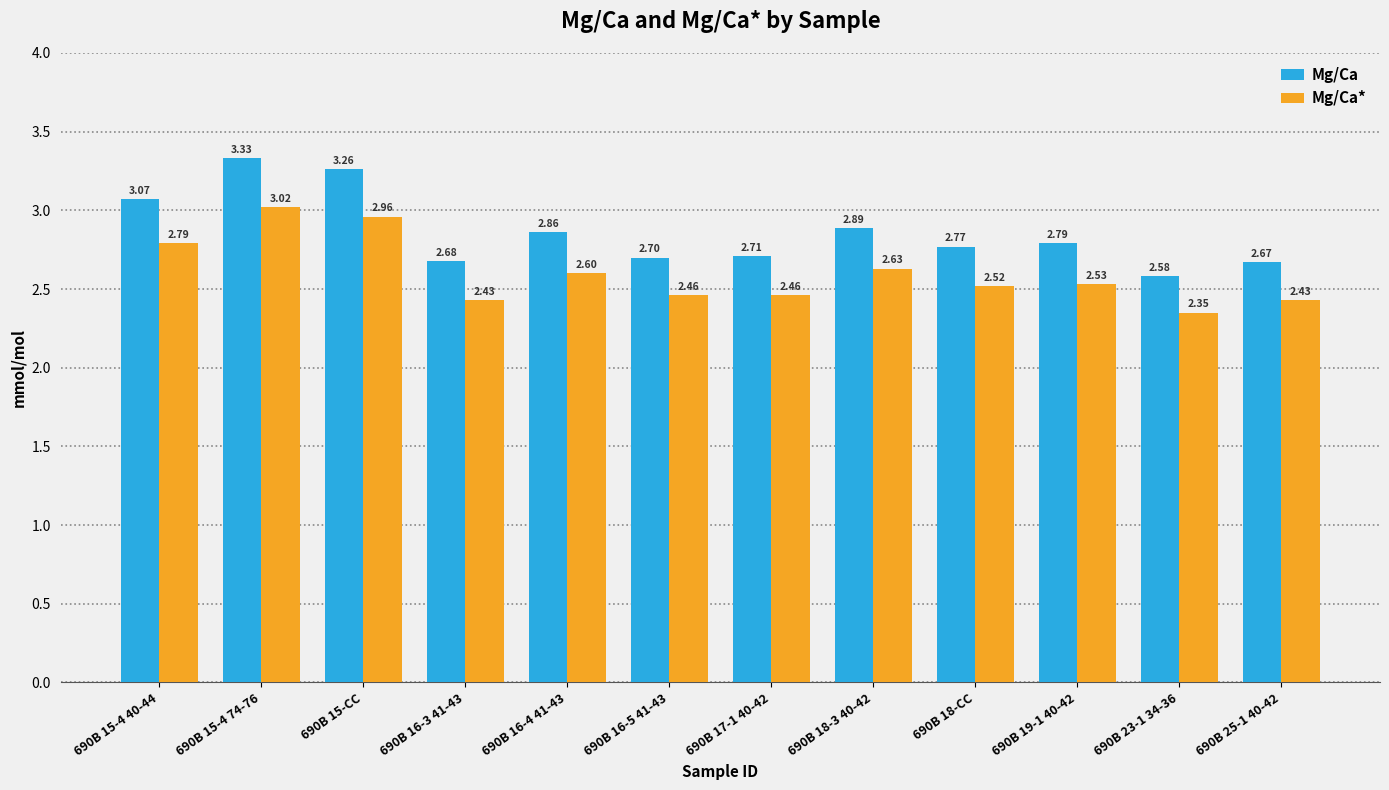

What is the sum of all Mg/Ca values?

34.3